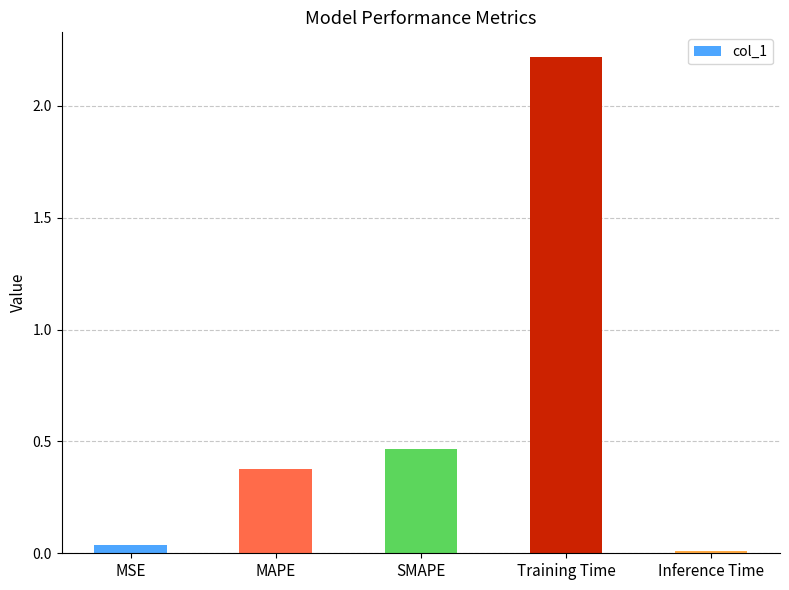

How many data points does each series have?

5